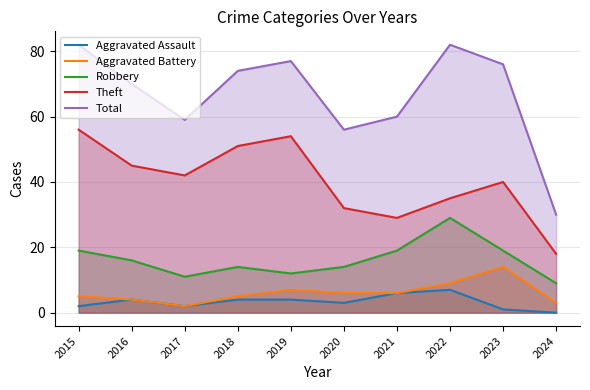

Is the value of Theft at 2021 greater than the value of Robbery at 2024?

Yes